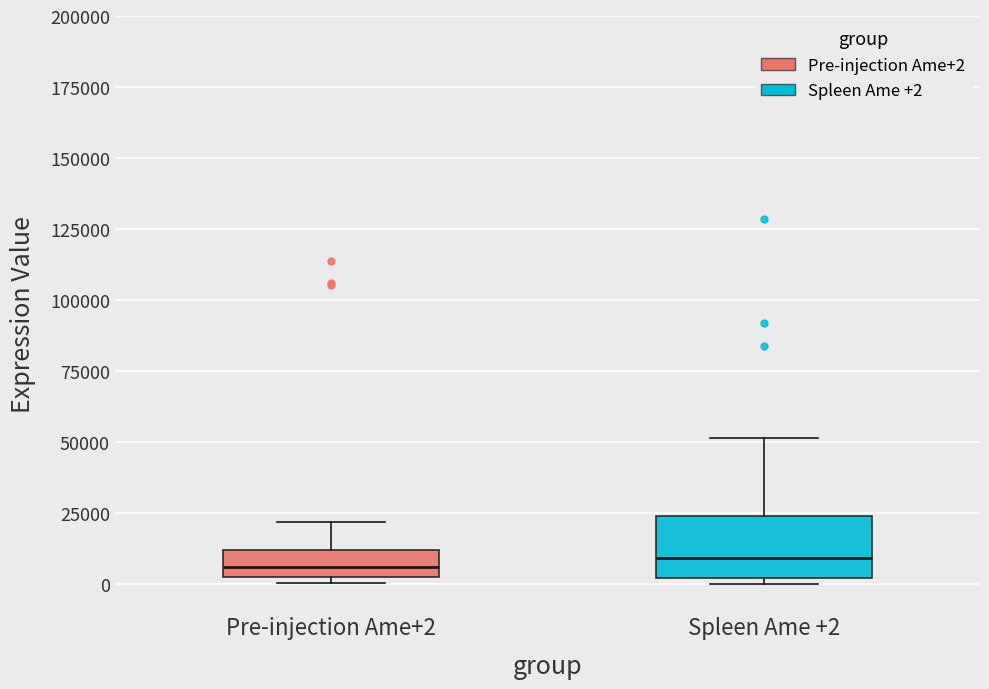

Reading left to right, transcribe this box plot: for each box, give where its median line is, the range the box spans, and where its two whiskers end, as read against the y-axis. The values are not printed on the chart, so give them approximately, as read against the axis.

Pre-injection Ame+2: median 5000 (just above the box's lower edge), box 5000 to 10000, whiskers 0 to 20000
Spleen Ame +2: median 10000, box 0 to 25000, whiskers 0 (just below the box's lower edge) to 50000